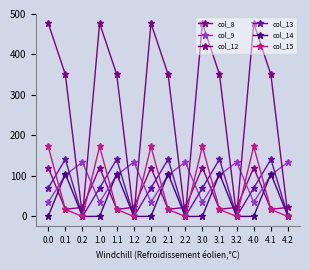

Does the chart display data point markers on the line(s)?

Yes